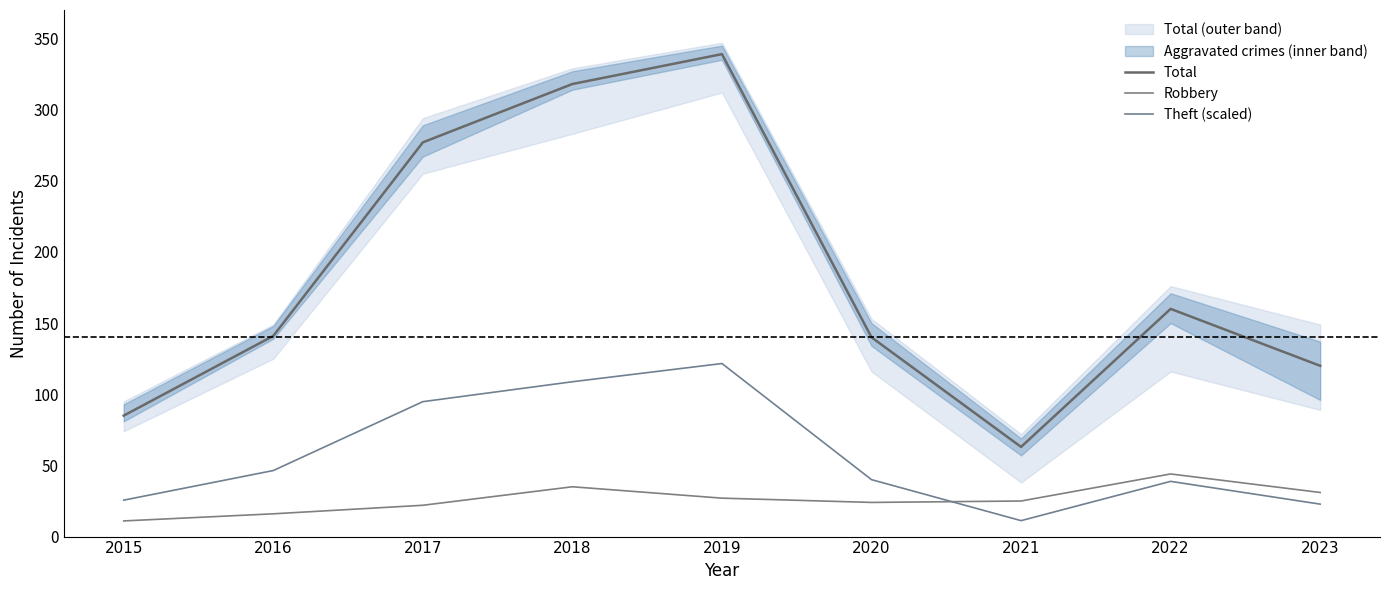

Rank the categories by Theft (scaled) value from highest to lowest.

2019, 2018, 2017, 2016, 2020, 2022, 2015, 2023, 2021